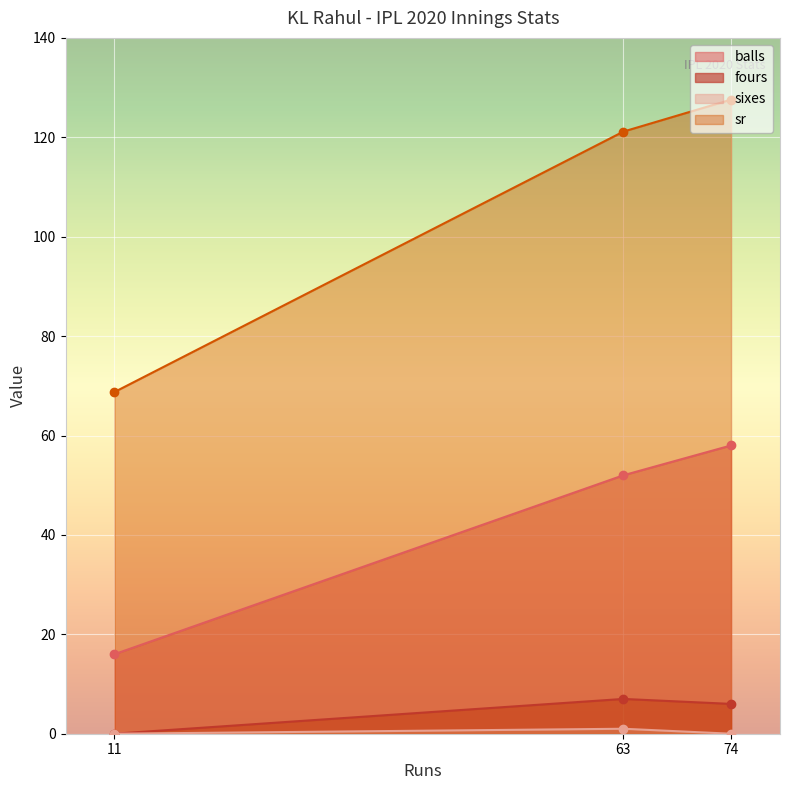

What is the sum of all sr values?

317.5